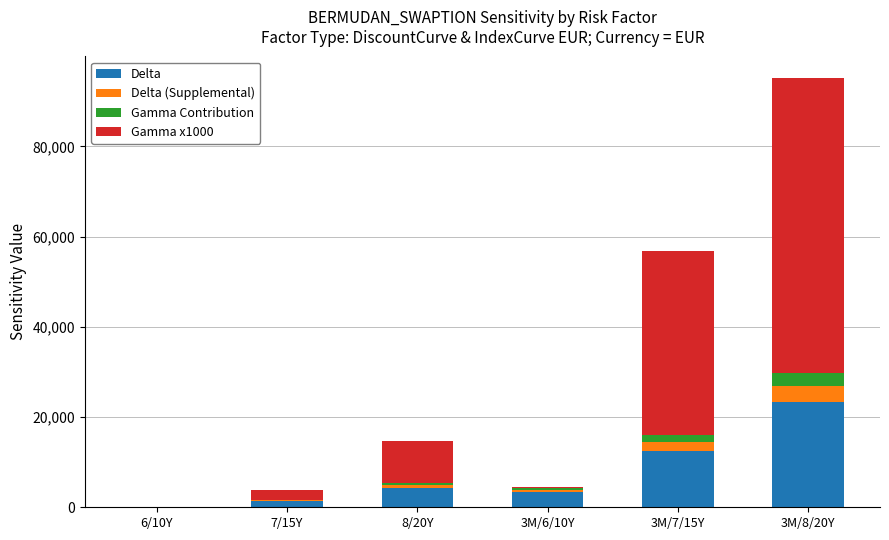

At which label does Delta first exceed 4303?

8/20Y